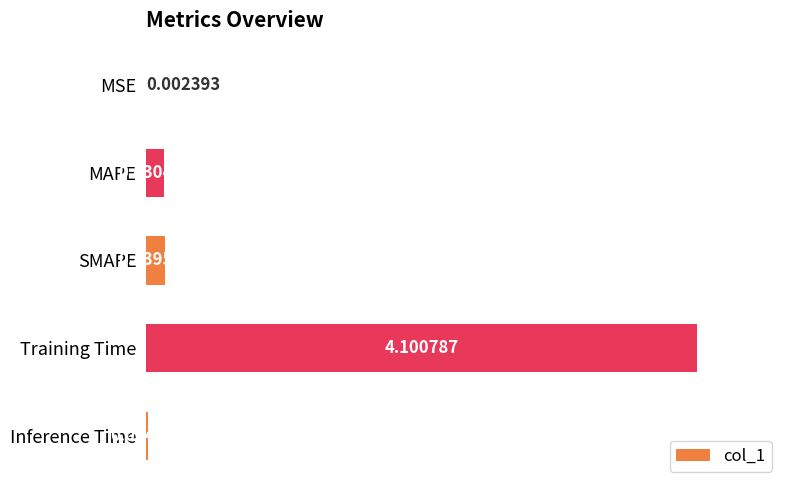

Where is the data nearest to the value 2?

SMAPE